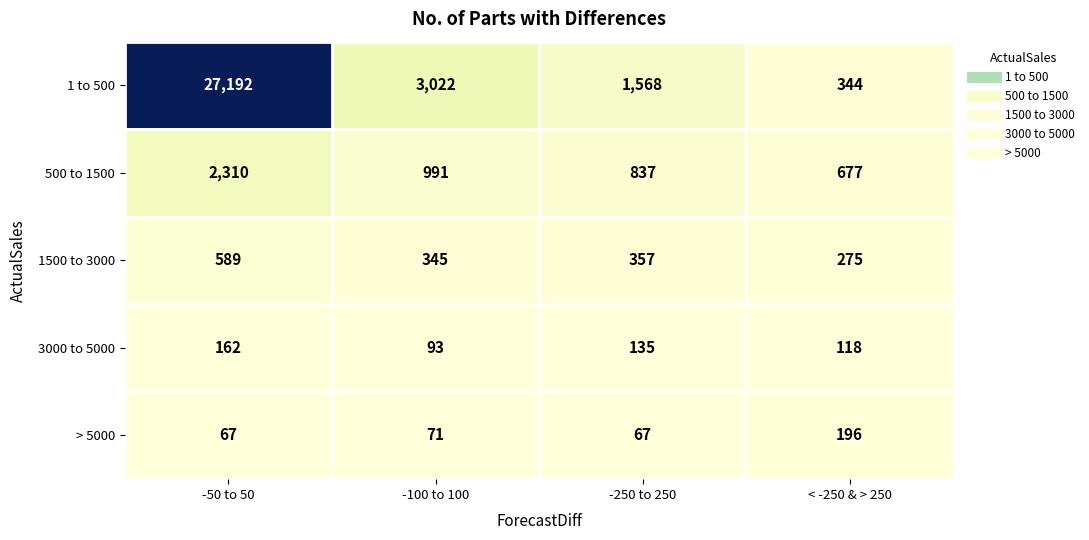

What is the minimum value for 3000 to 5000?

93